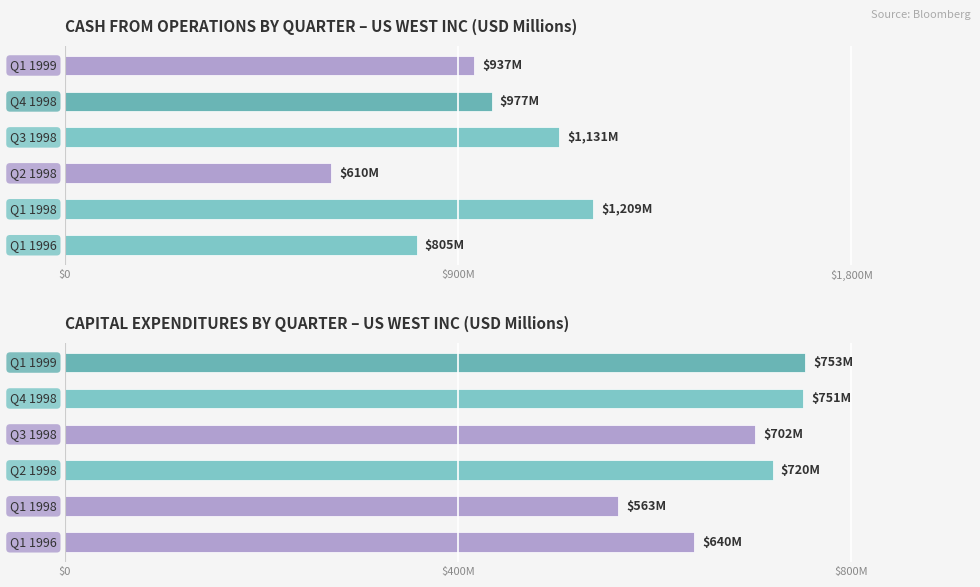

At how many categories does at least one series exceed 900?

4